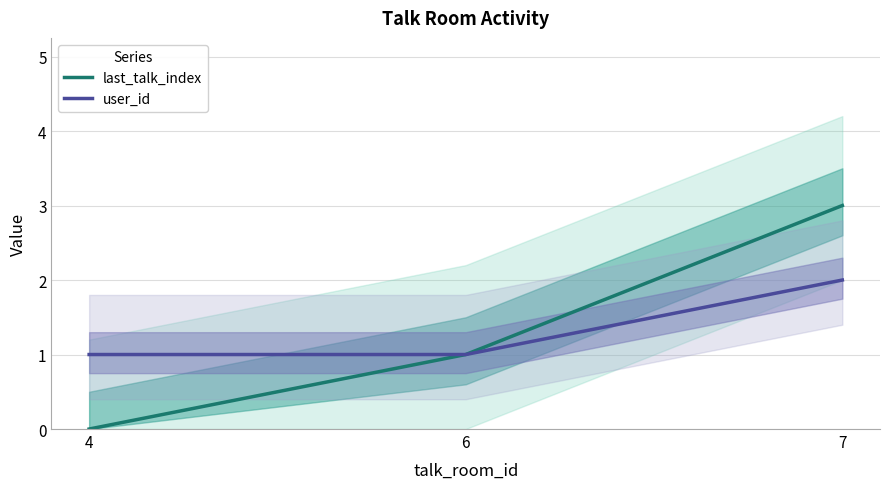

Which category has the highest value in the last_talk_index series?

7